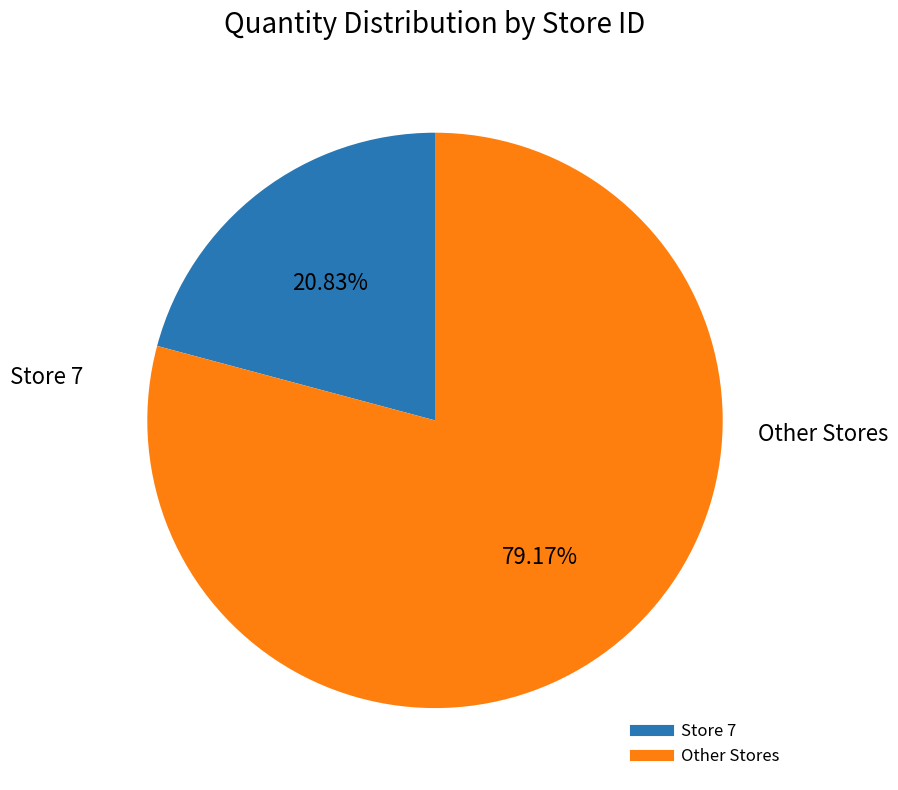

Is there a majority slice in this chart?

Yes